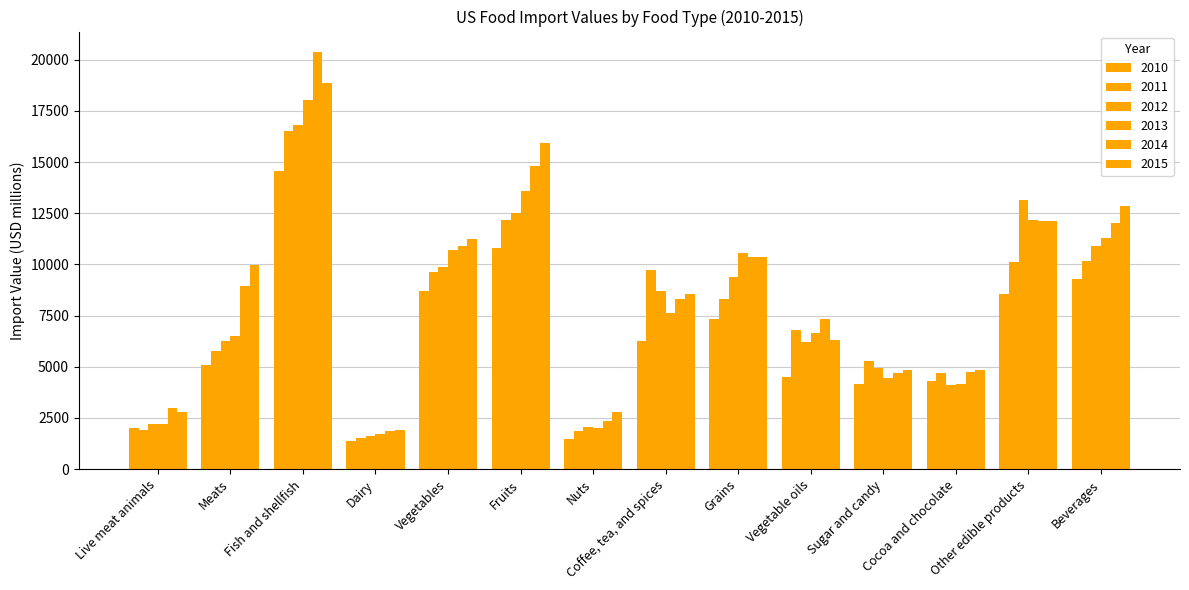

How many values in the 2013 series exceed 7633?

7